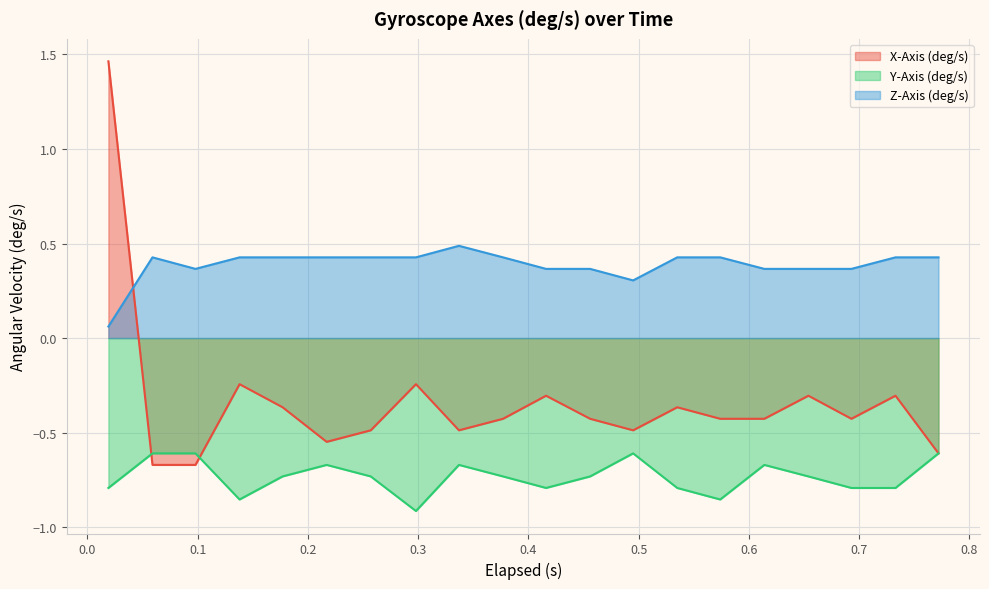

Which series has the largest total across all categories?

Z-Axis (deg/s)